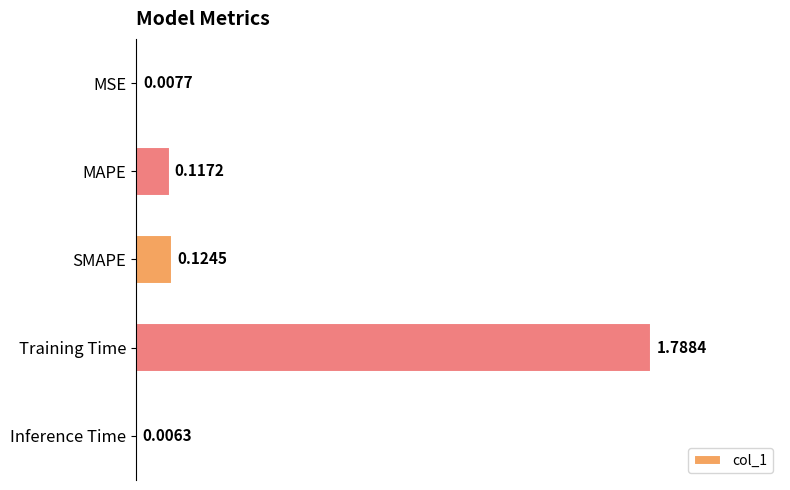

Where is the data nearest to the value 0?

Inference Time